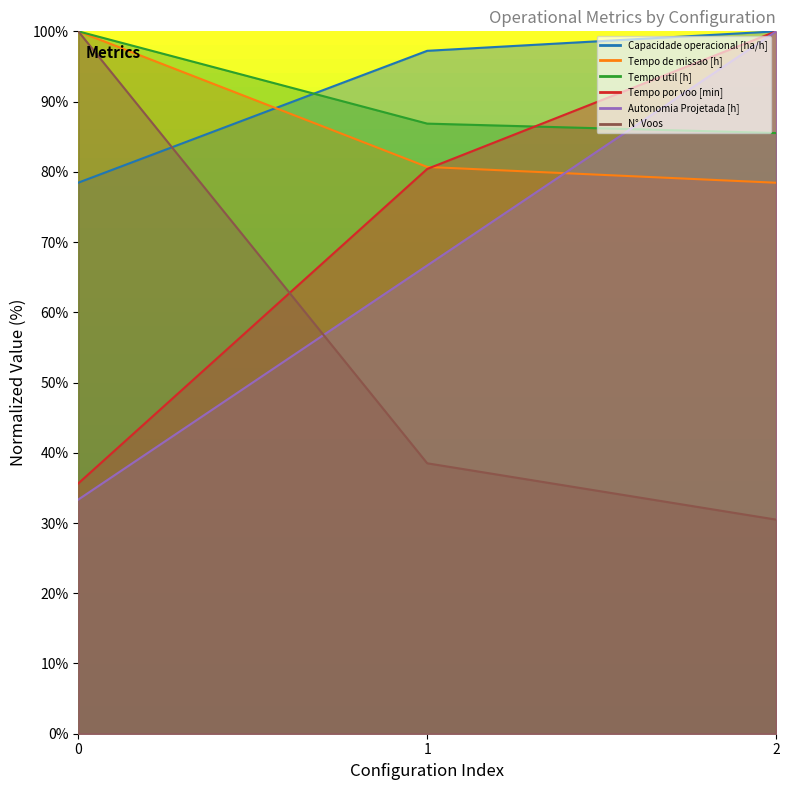

Which series has the largest total across all categories?

Capacidade operacional [ha/h]